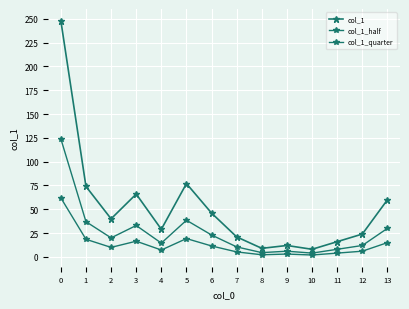

The value of col_1_quarter at 3 is 16.5. True or false?

True